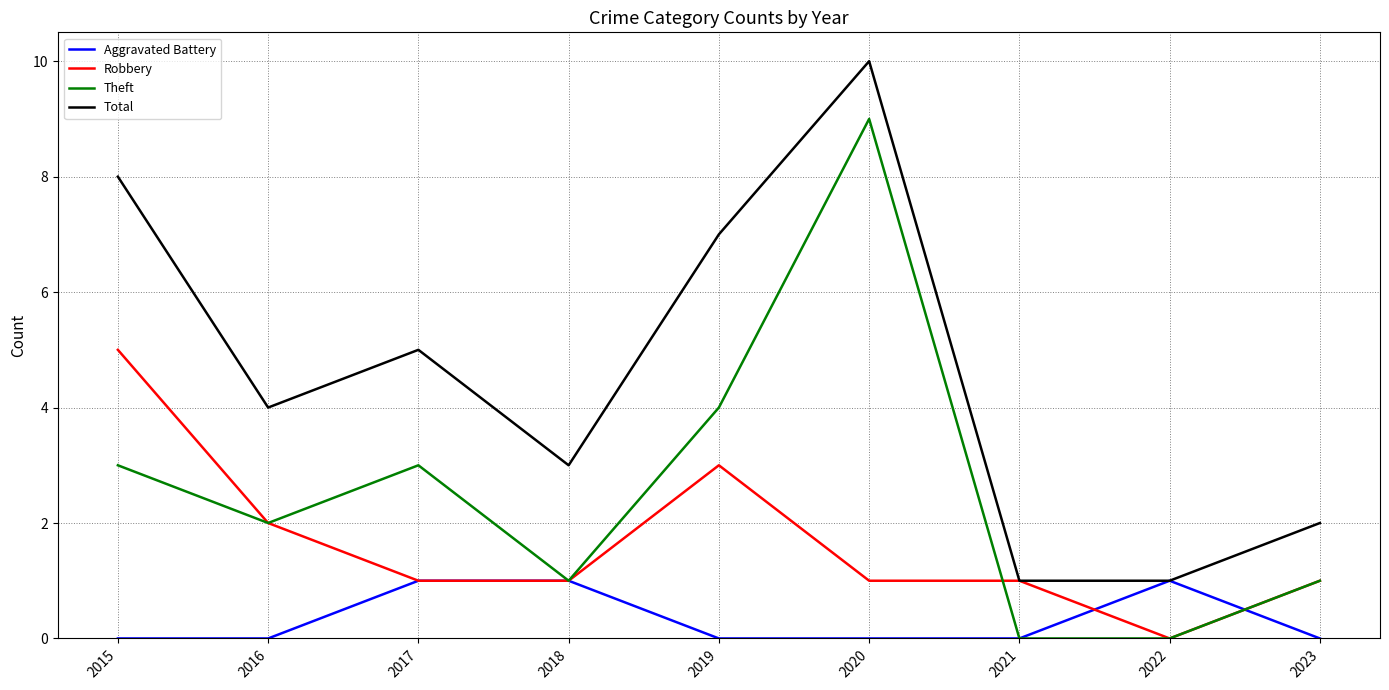

Where is the first local maximum for Robbery?

2019